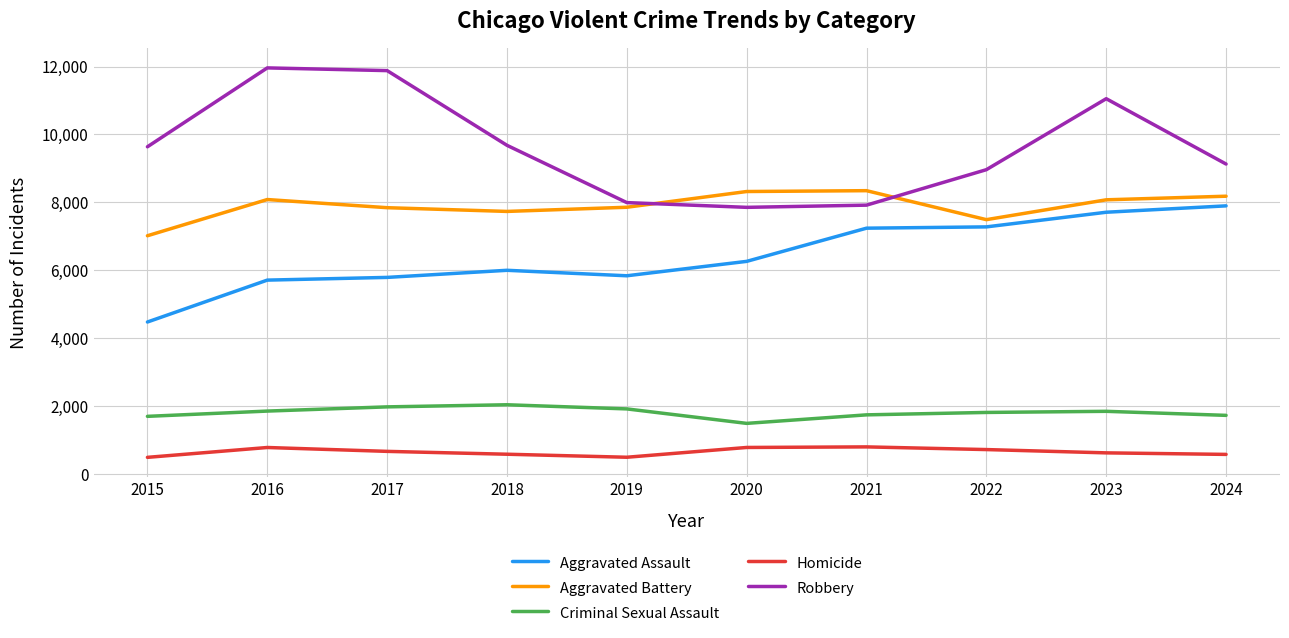

What is the difference between the maximum and minimum values in the Aggravated Battery series?

1327